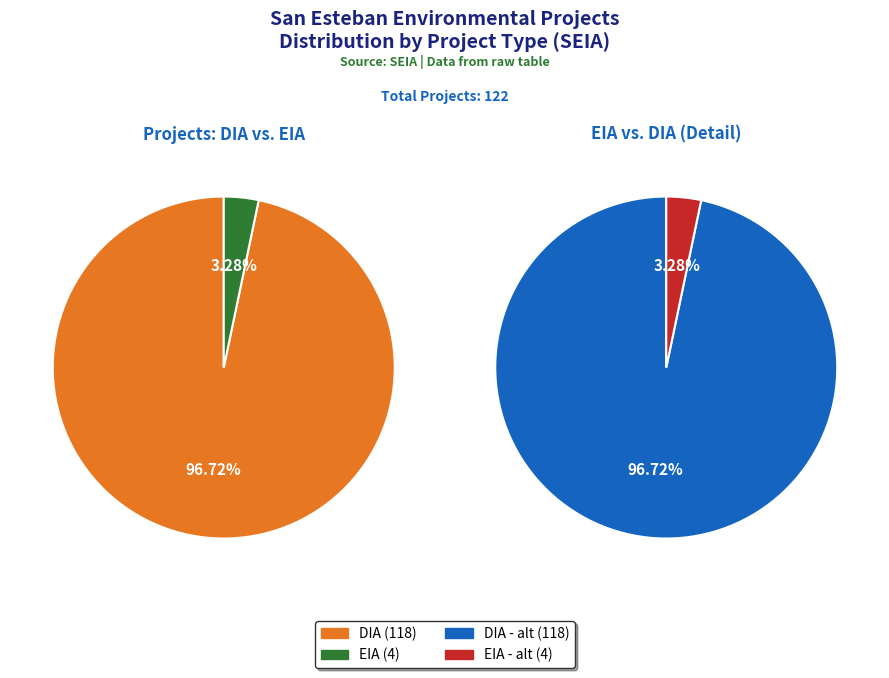

To the nearest percent, what is the difference between the largest and smallest slice percentages?

93%